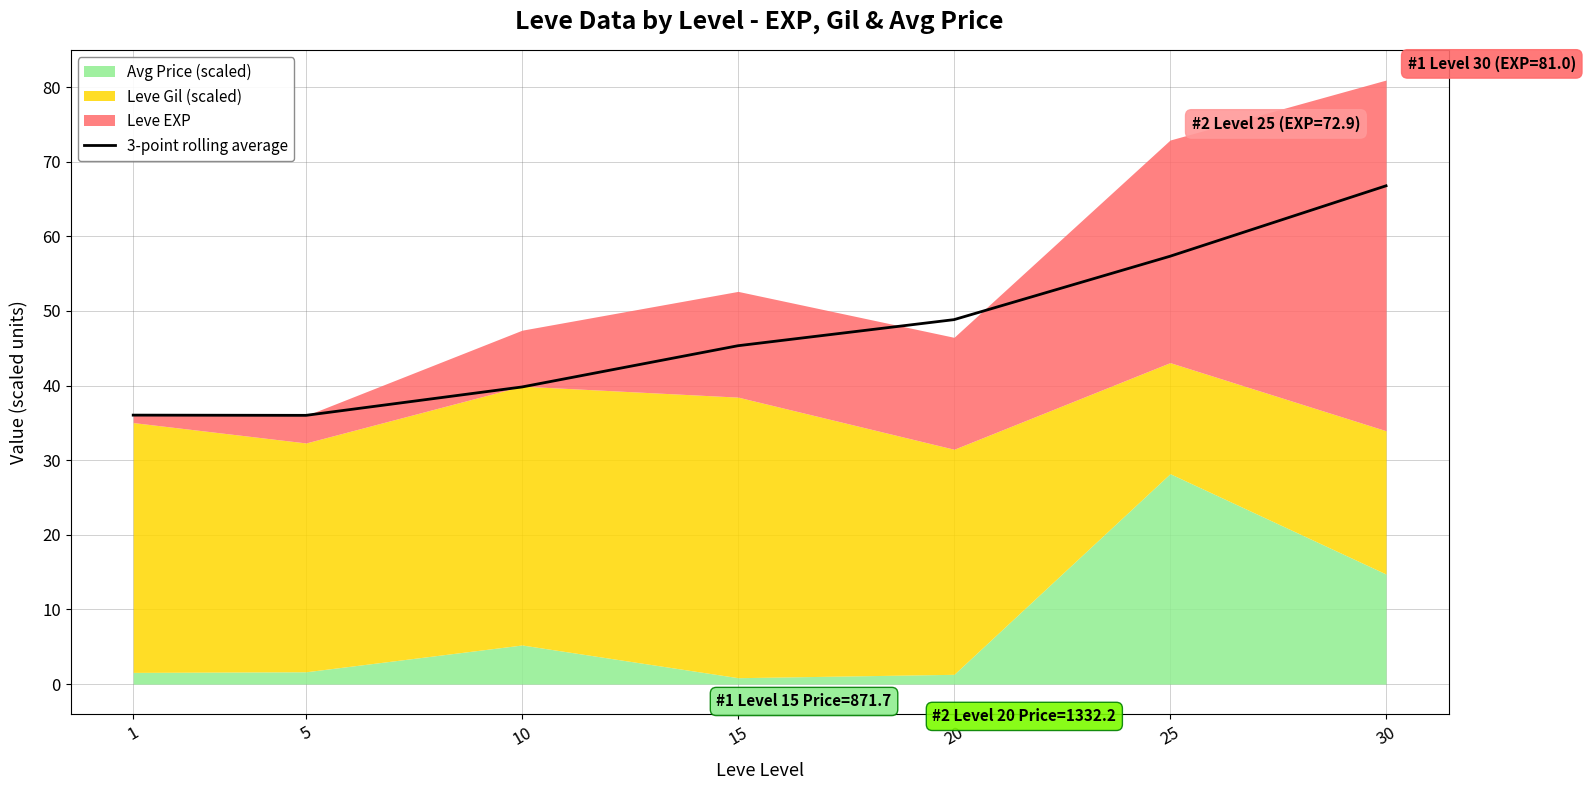

What is the value of the 1st point from the left?

36.0